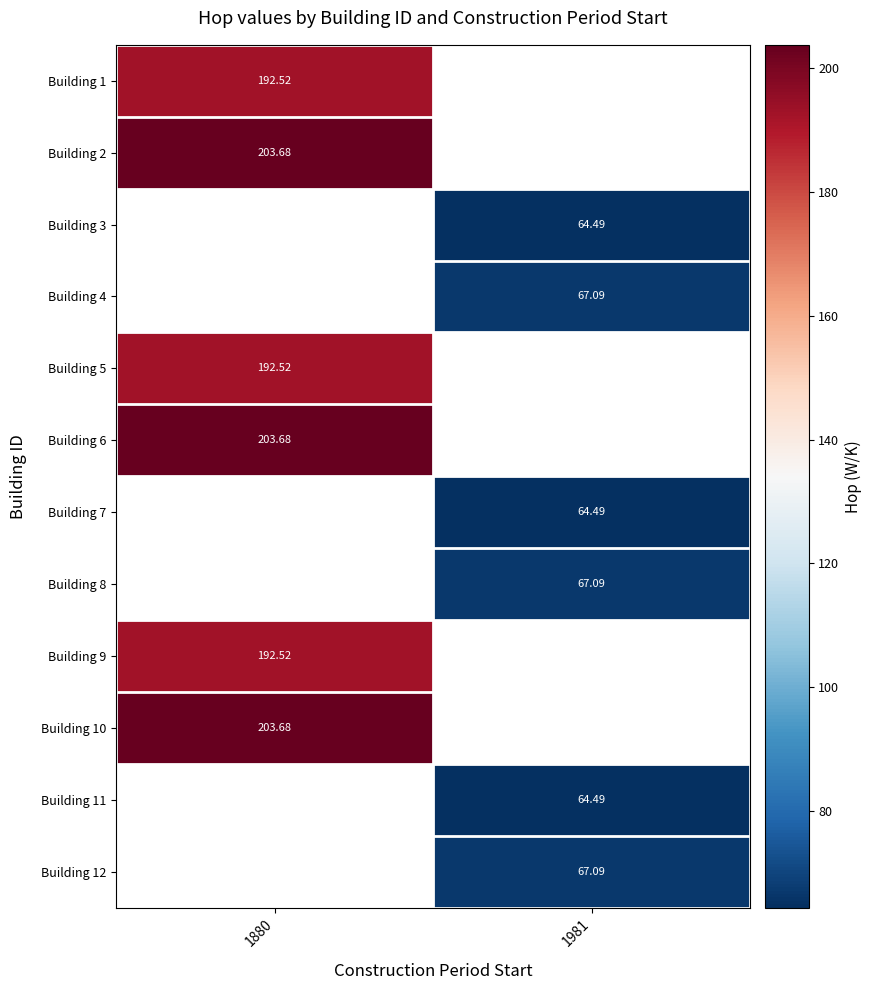

Is the value of Building 11 at 1981 greater than the value of Building 12 at 1981?

No